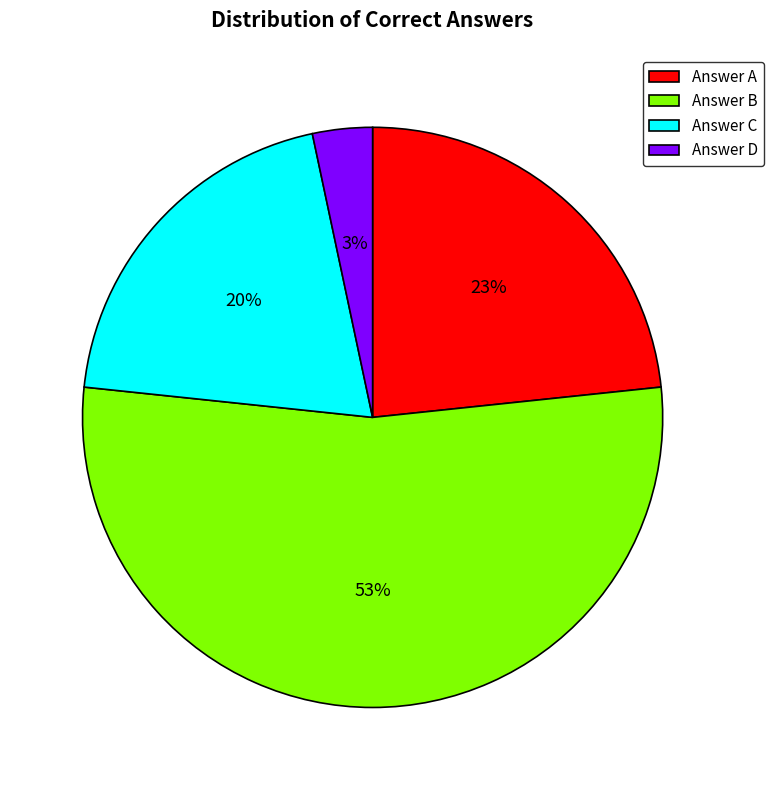

Does any single category account for the majority?

Yes